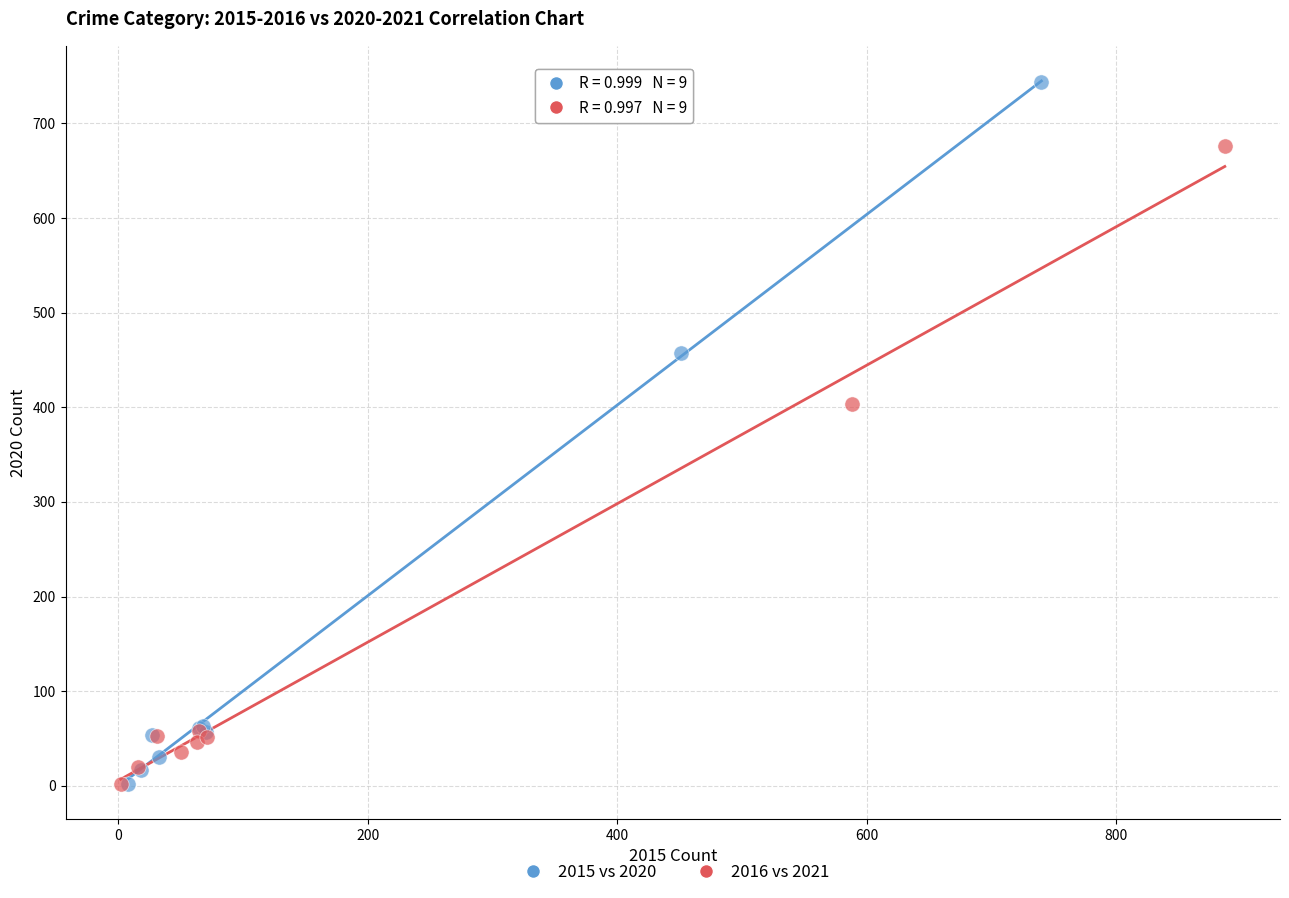

Which series has the largest Y range (max minus min)?

2015 vs 2020